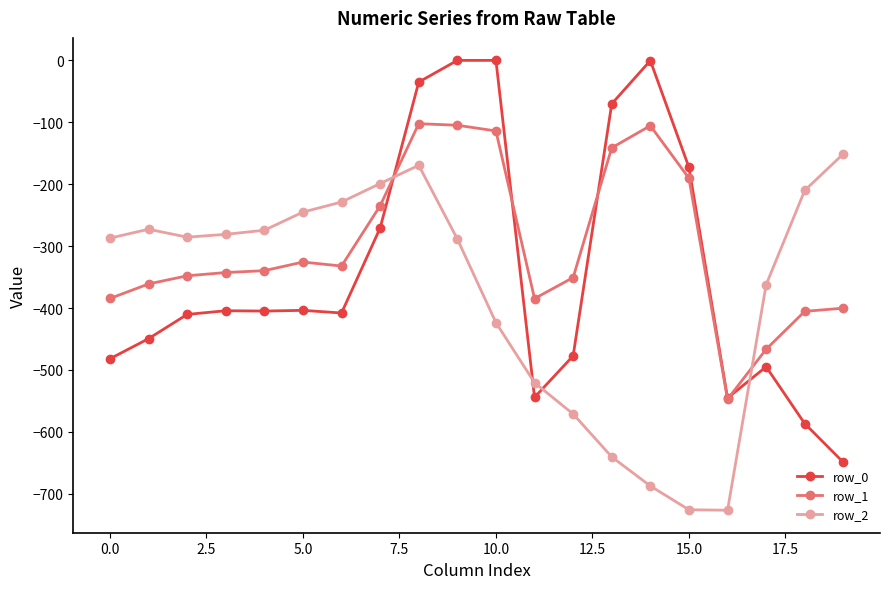

How many data points in row_1 are less than -339?

11